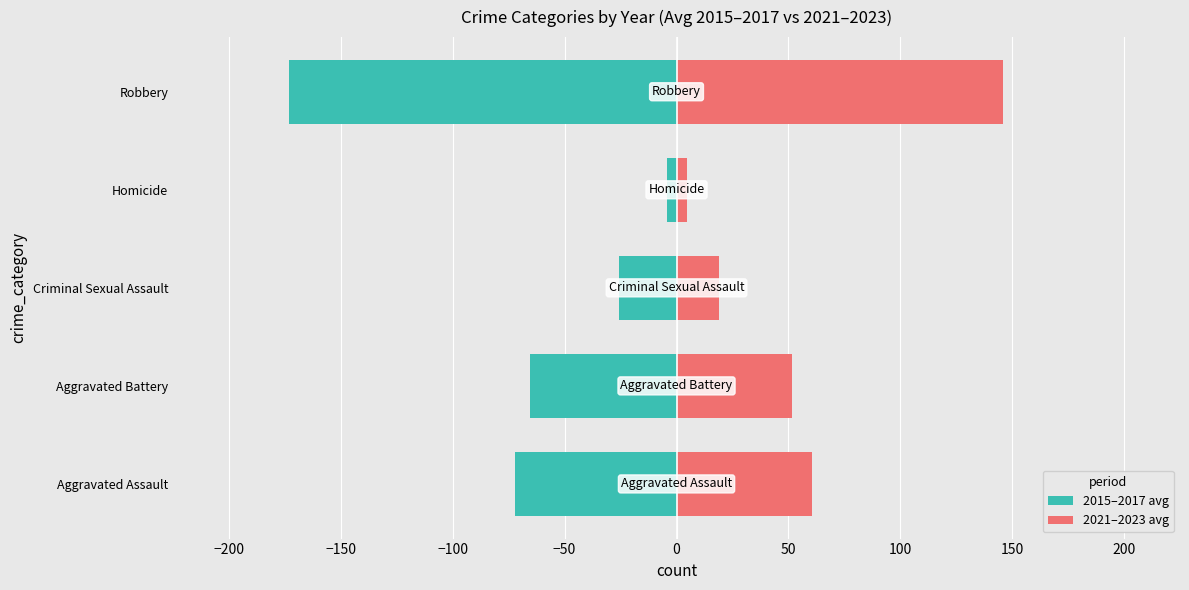

Is the value of 2015–2017 avg at Homicide greater than the value of 2021–2023 avg at Aggravated Battery?

No